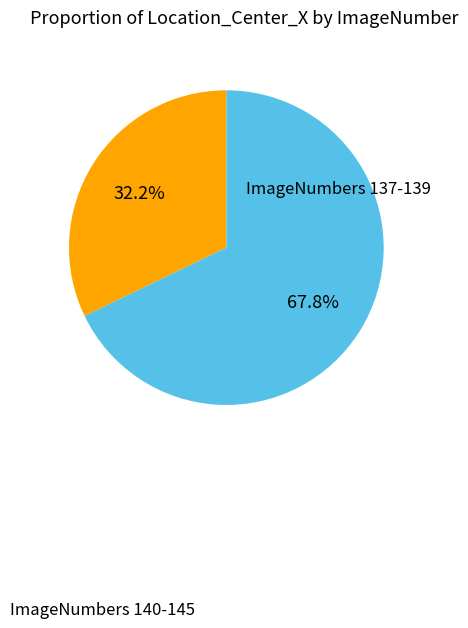

How many slices are in this pie chart?

2